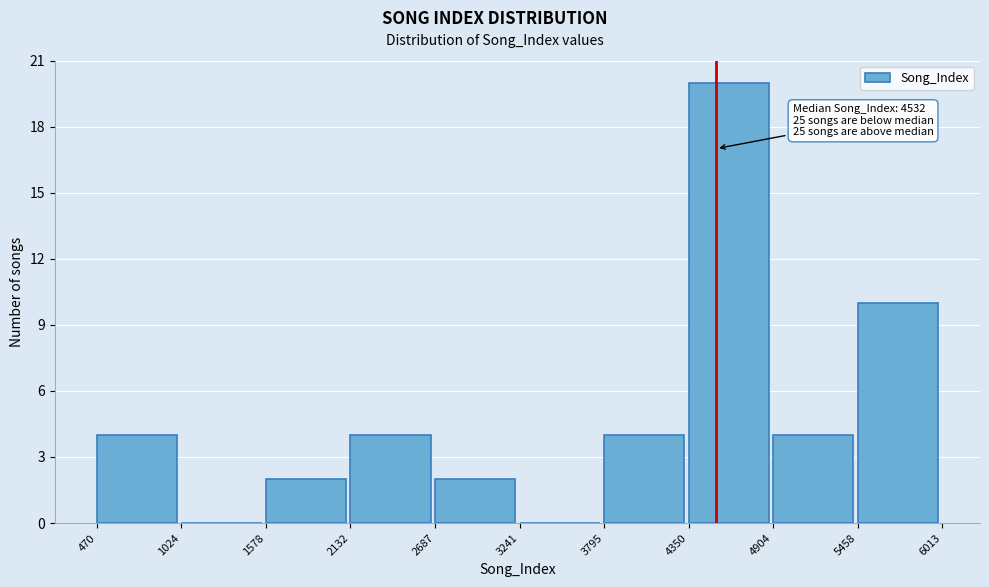

Over which range of the x-axis is the bar tallest?

4350 to 4904